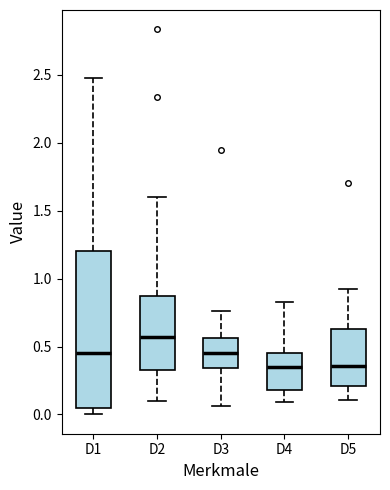

Reading left to right, read every box against the y-axis: the position of its median line, the range the box covers, and the ends of its whiskers. The values are not printed on the chart, so give them approximately, as read against the axis.

D1: median 0.45, box 0.05 to 1.20, whiskers 0.00 to 2.50
D2: median 0.55, box 0.35 to 0.90, whiskers 0.10 to 1.60
D3: median 0.45, box 0.35 to 0.55, whiskers 0.05 to 0.75
D4: median 0.35, box 0.20 to 0.45, whiskers 0.10 to 0.85
D5: median 0.35, box 0.20 to 0.65, whiskers 0.10 to 0.95